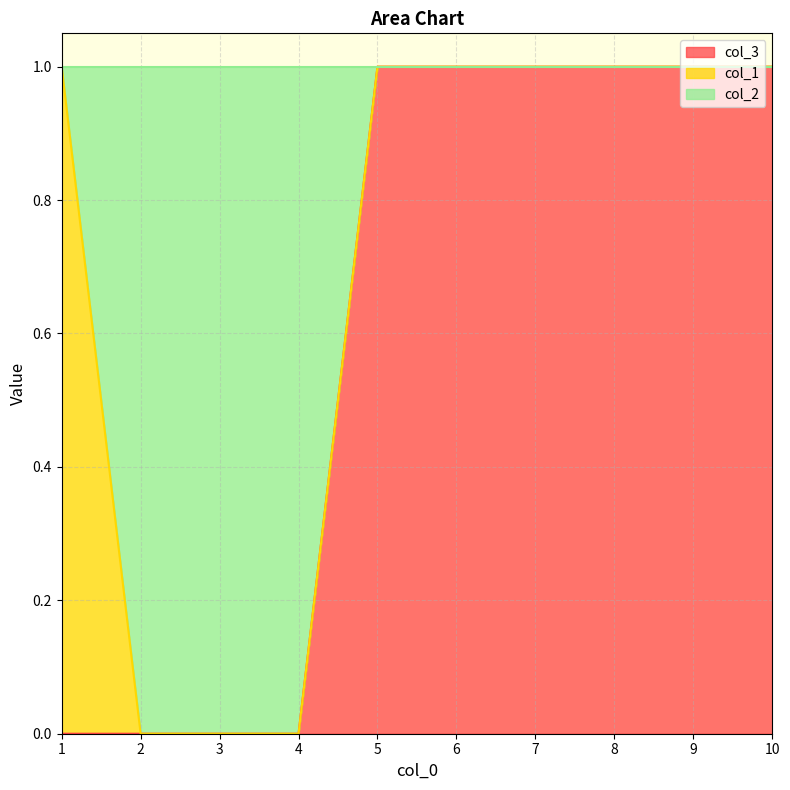

Which category has the lowest value across all series?

2